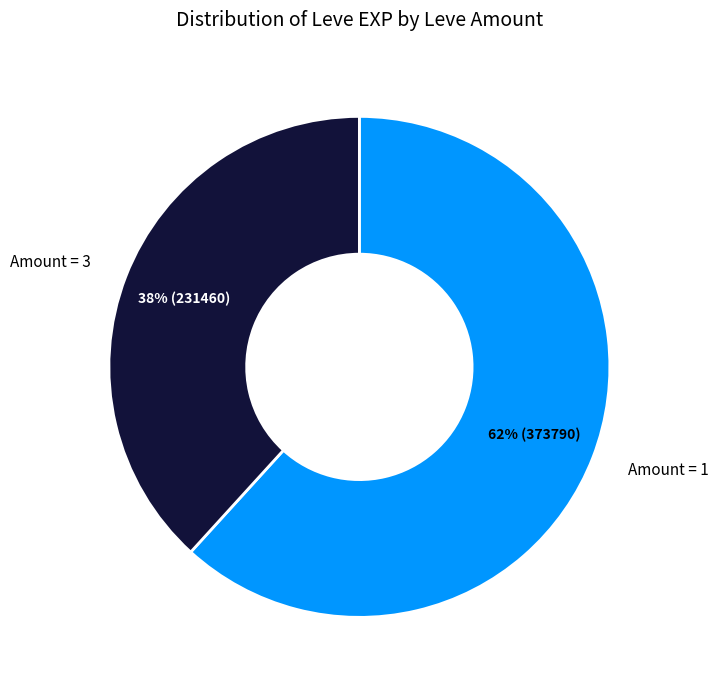

Does any single category account for the majority?

Yes